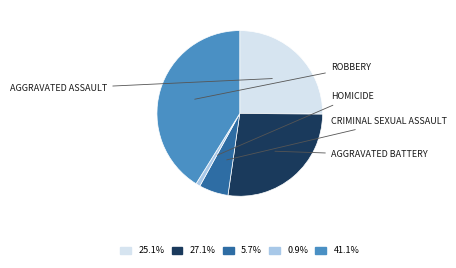

Is there any slice that represents more than half of the pie?

No